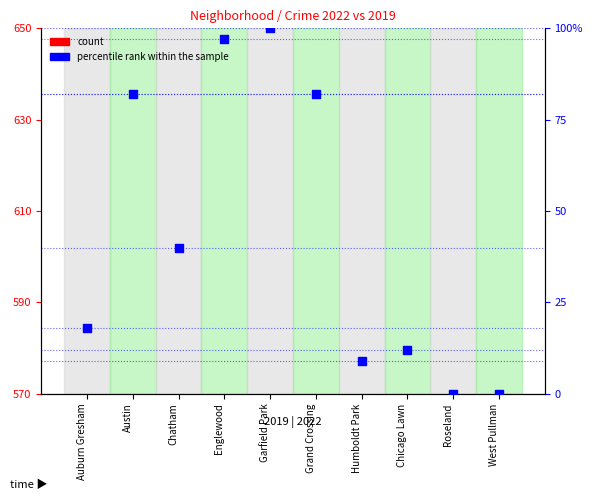

Which series contains the highest Y value?

percentile rank within the sample